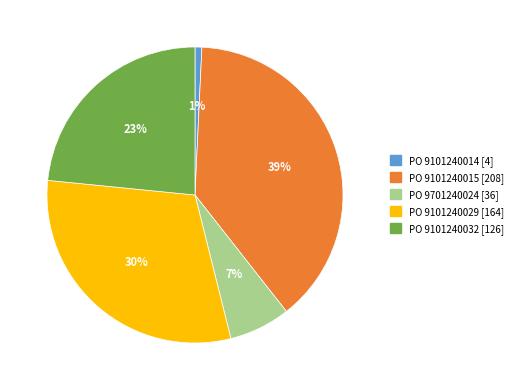

To the nearest percent, what is the difference between the largest and smallest slice percentages?

38%